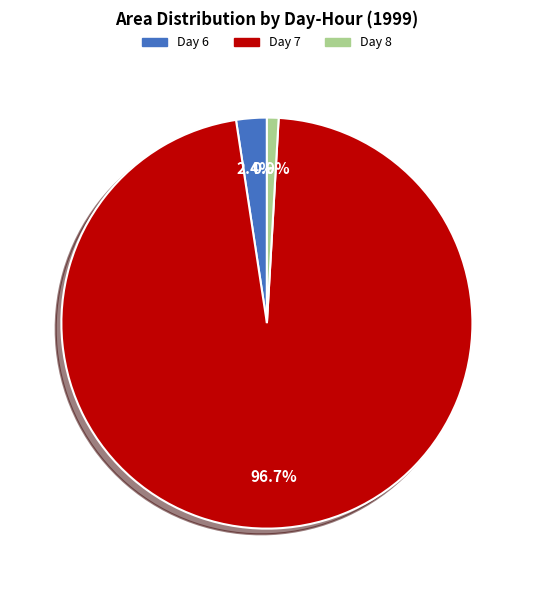

Is there any slice that represents more than half of the pie?

Yes